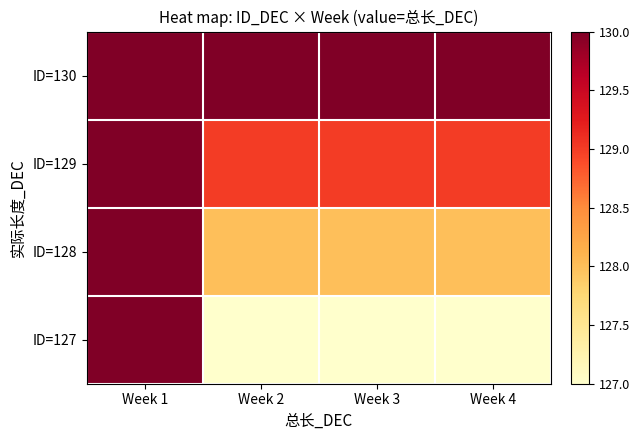

Reading left to right, list all the values displayed in this chart.

ID=130: Week 1=130	Week 2=130	Week 3=130	Week 4=130
ID=129: Week 1=130	Week 2=129	Week 3=129	Week 4=129
ID=128: Week 1=130	Week 2=128	Week 3=128	Week 4=128
ID=127: Week 1=130	Week 2=127	Week 3=127	Week 4=127